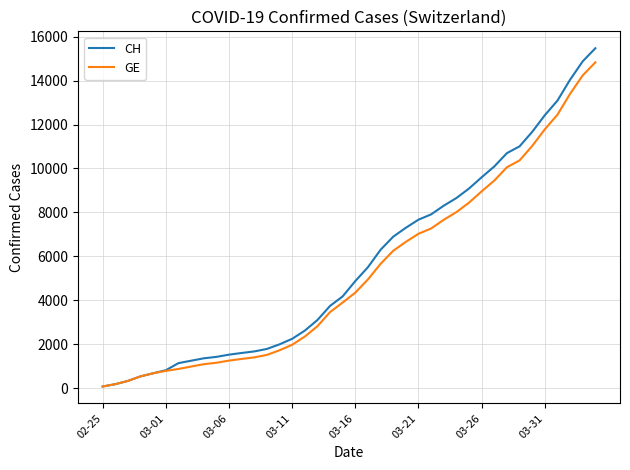

Which series has the widest spread of values?

CH